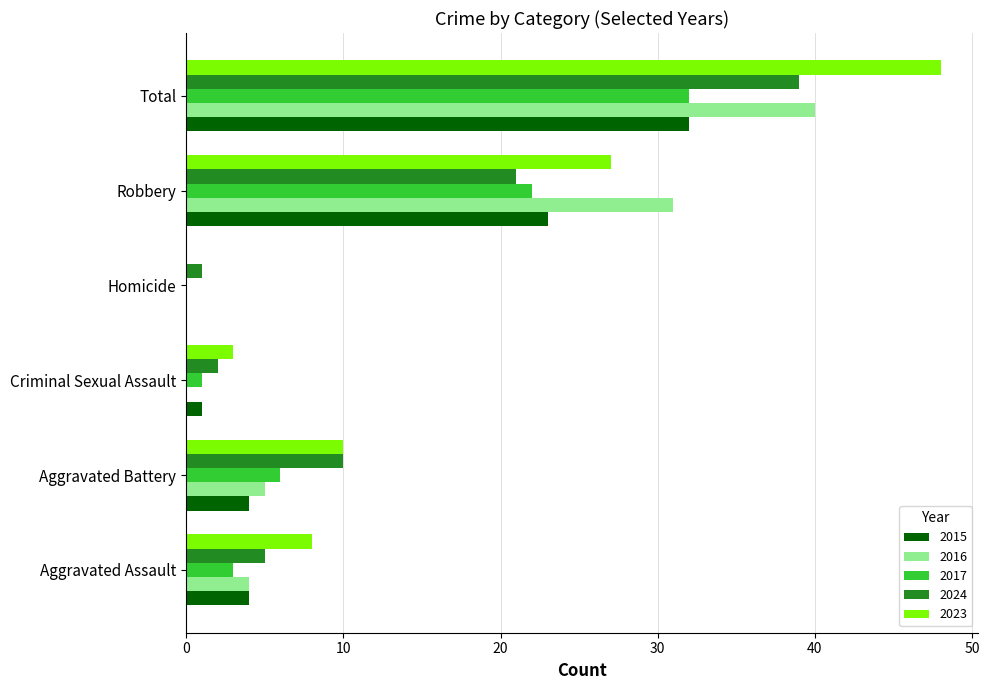

True or false: 2023 has a value of 8 at Aggravated Assault.

True